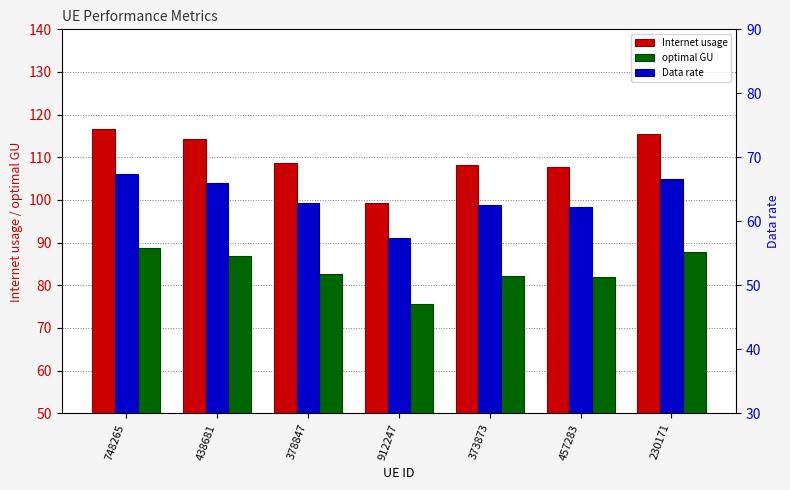

Reading left to right, extract all data points from this chart.

Internet usage: 748265=116.7	438681=114.3	378847=108.8	912247=99.4	373873=108.3	457283=107.8	230171=115.5
optimal GU: 748265=88.7	438681=86.9	378847=82.6	912247=75.5	373873=82.3	457283=81.9	230171=87.7
Data rate: 748265=67.4	438681=66.0	378847=62.8	912247=57.4	373873=62.5	457283=62.3	230171=66.7